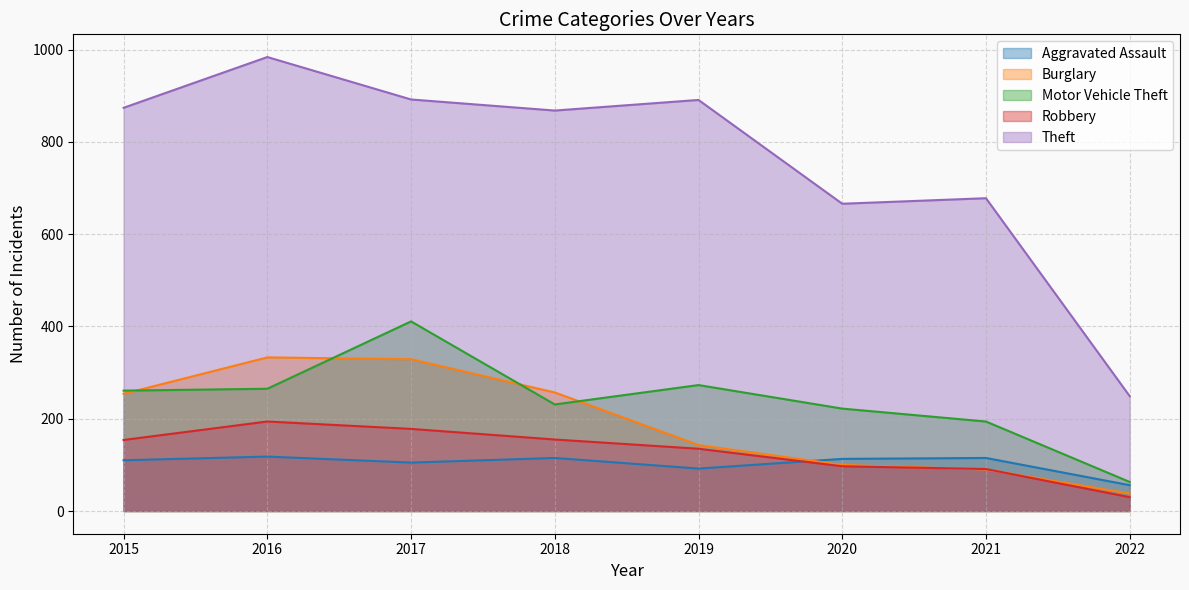

What is the difference between the second highest and minimum values in the Robbery series?

148